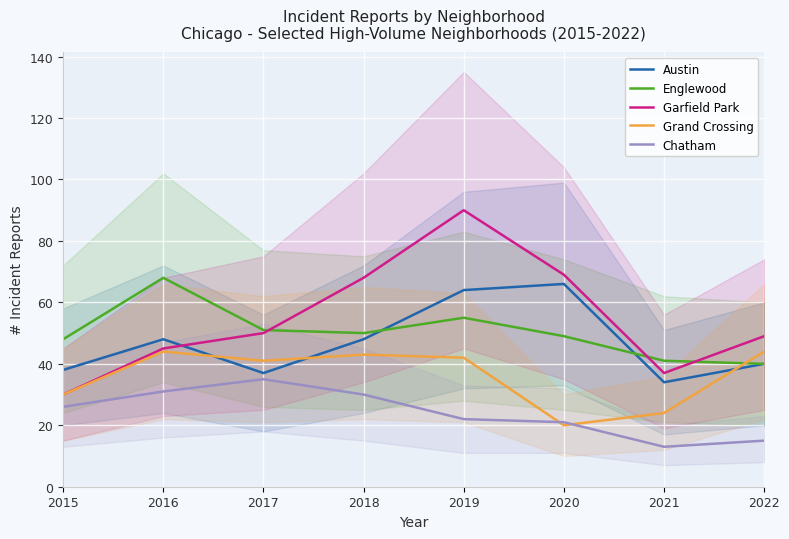

True or false: Garfield Park and Englewood cross at least once.

True